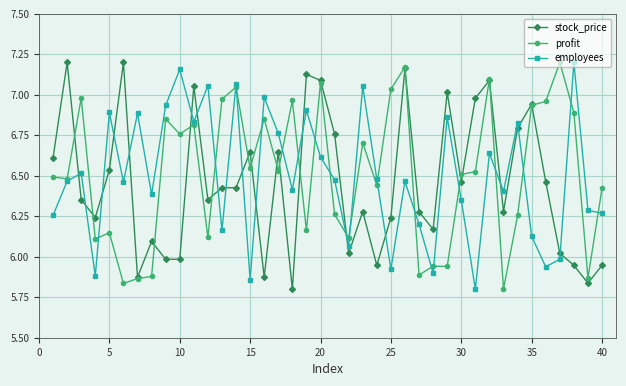

True or false: stock_price has more than 0 points higher than both neighbors.

True